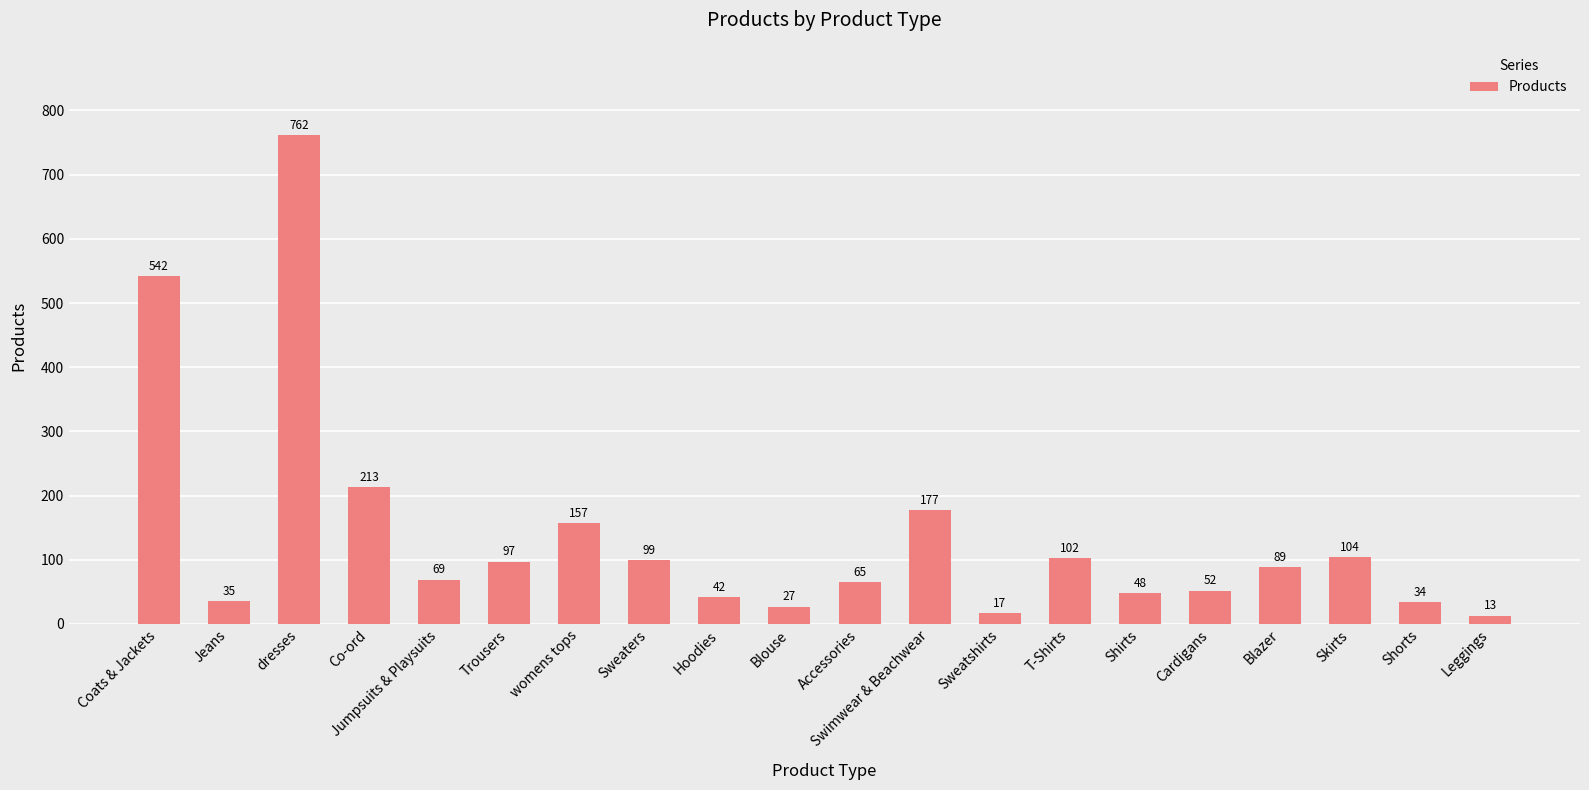

How many bars are there in total?

20